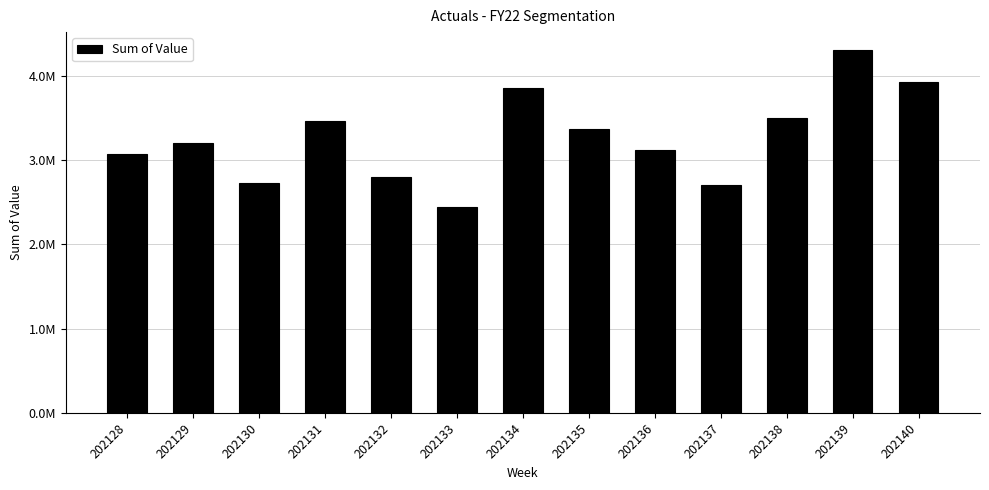

At which label is the value closest to 3376301?

202135